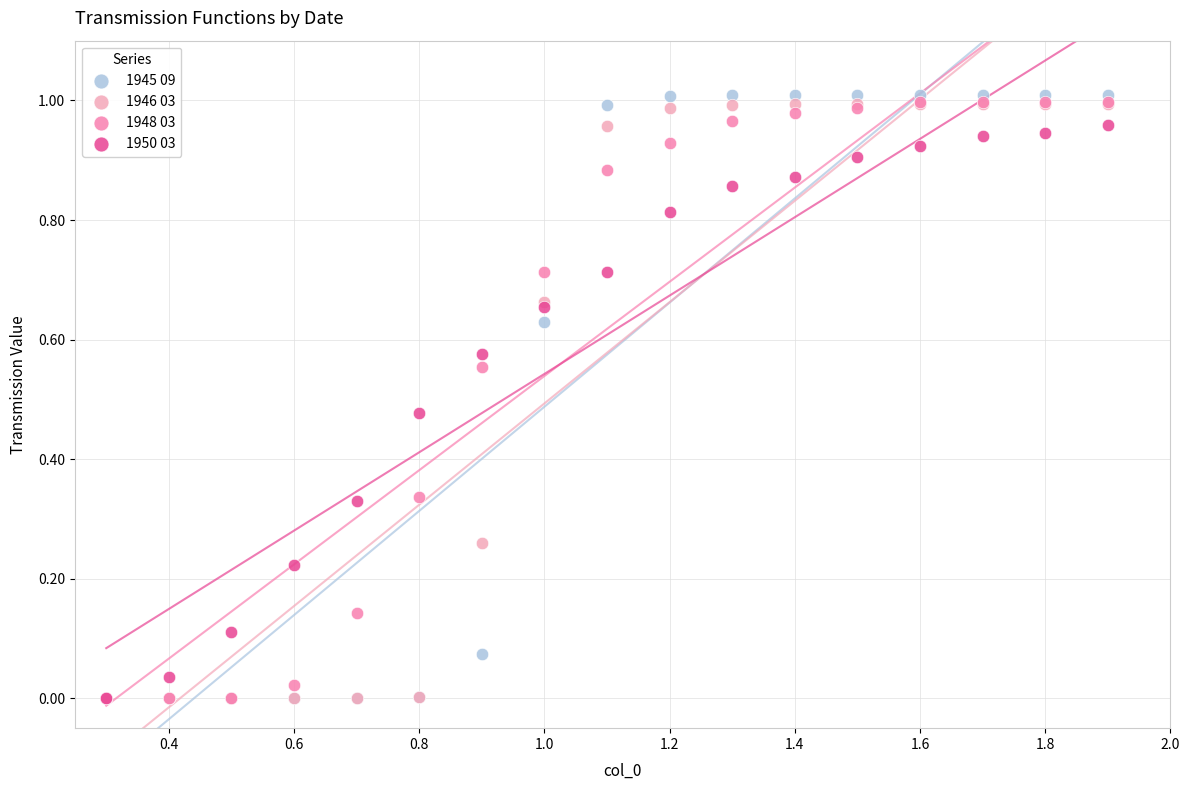

Which series has the largest Y range (max minus min)?

1945 09